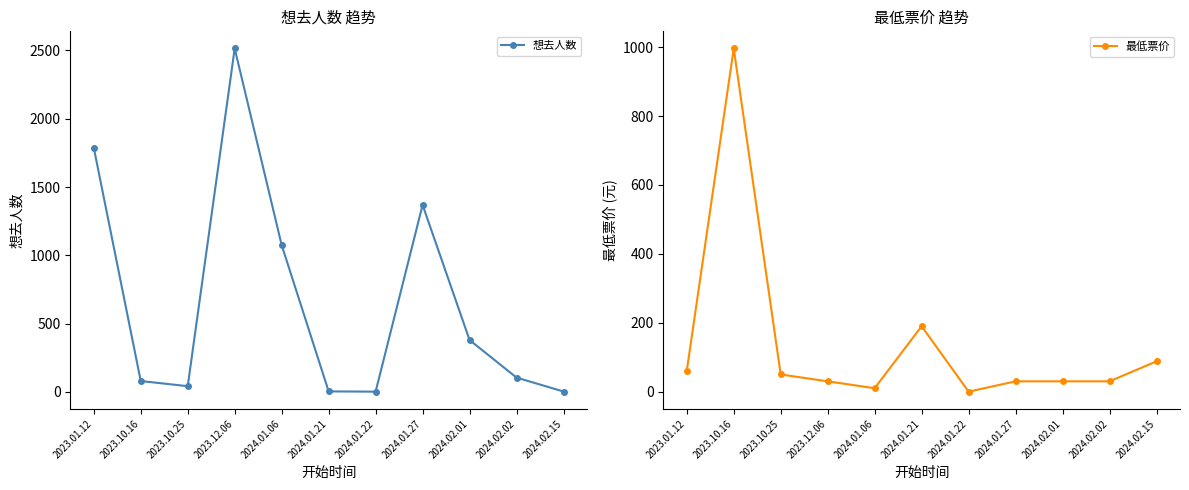

At which label does 想去人数 reach its minimum?

2024.01.22